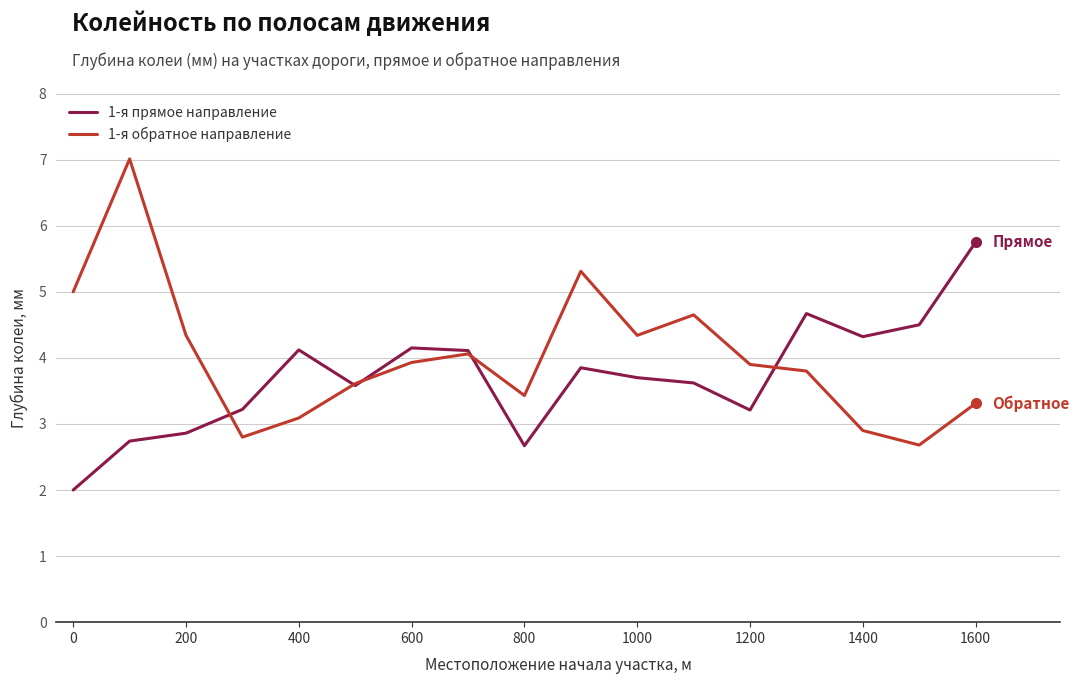

True or false: 1-я прямое направление has more than 1 points higher than both neighbors.

True